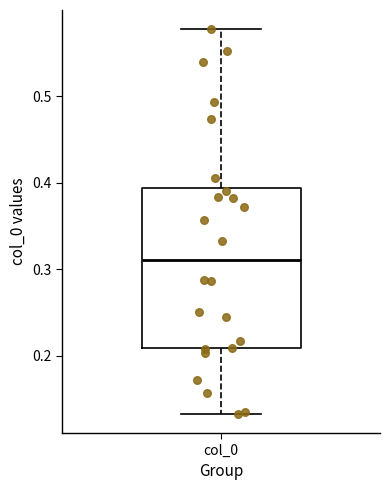

Read this box plot against the y-axis: the position of the median line, the range covered by the box, and the ends of both whiskers. The values are not printed on the chart, so give them approximately, as read against the axis.

median 0.31, box 0.21 to 0.39, whiskers 0.13 to 0.58